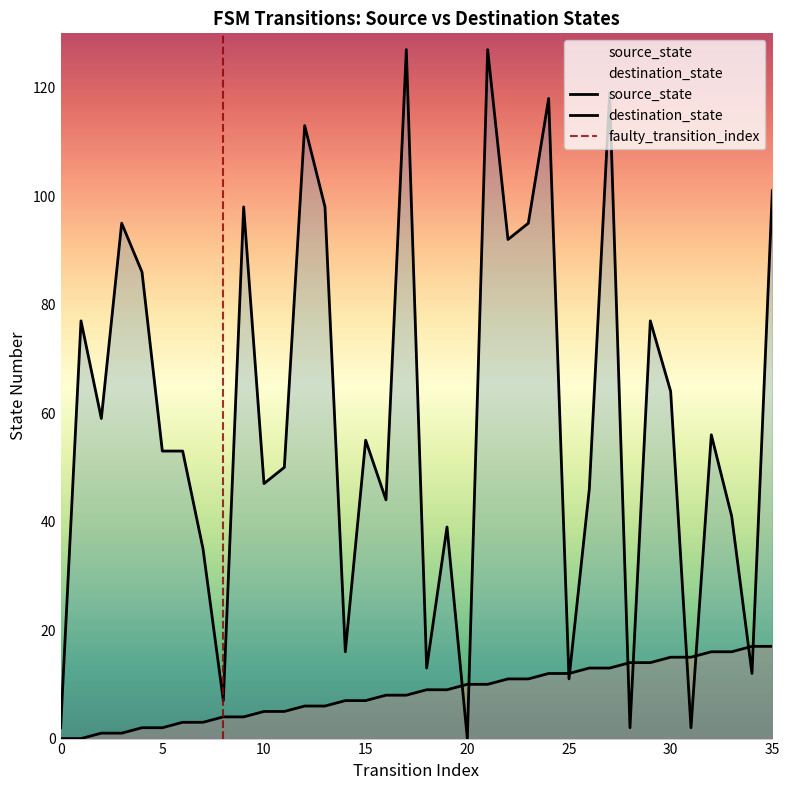

What is the sum of the destination_state values at 30 and 7?

99